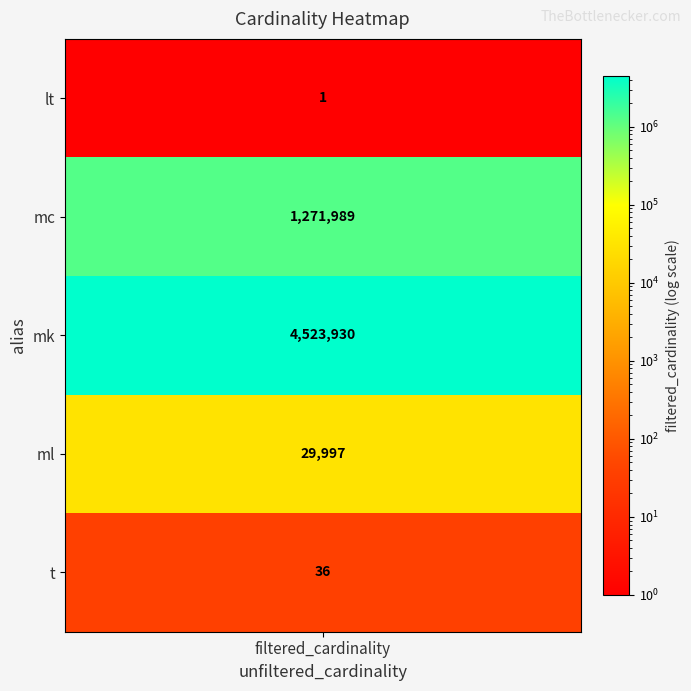

Between filtered_cardinality and 3, which is larger?

filtered_cardinality